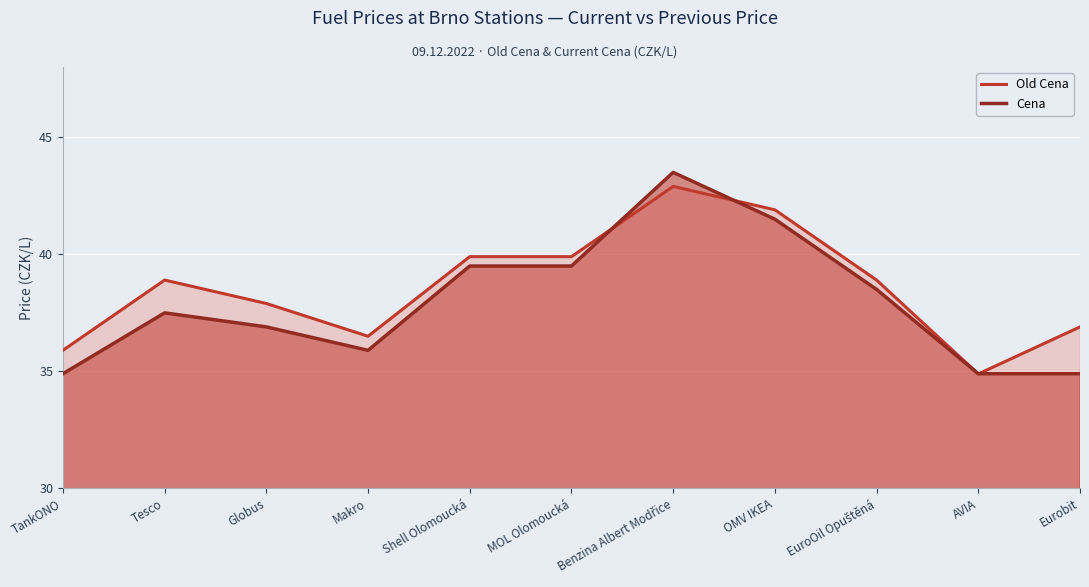

Reading left to right, what are all the values shown in this chart?

Old Cena: TankONO=35.9	Tesco=38.9	Globus=37.9	Makro=36.5	Shell Olomoucká=39.9	MOL Olomoucká=39.9	Benzina Albert Modřice=42.9	OMV IKEA=41.9	EuroOil Opuštěná=38.9	AVIA=34.9	Eurobit=36.9
Cena: TankONO=34.9	Tesco=37.5	Globus=36.9	Makro=35.9	Shell Olomoucká=39.5	MOL Olomoucká=39.5	Benzina Albert Modřice=43.5	OMV IKEA=41.5	EuroOil Opuštěná=38.5	AVIA=34.9	Eurobit=34.9